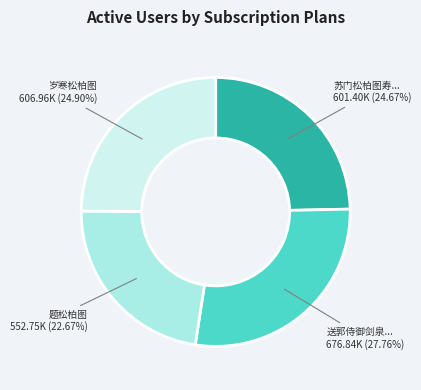

Is there a majority slice in this chart?

No